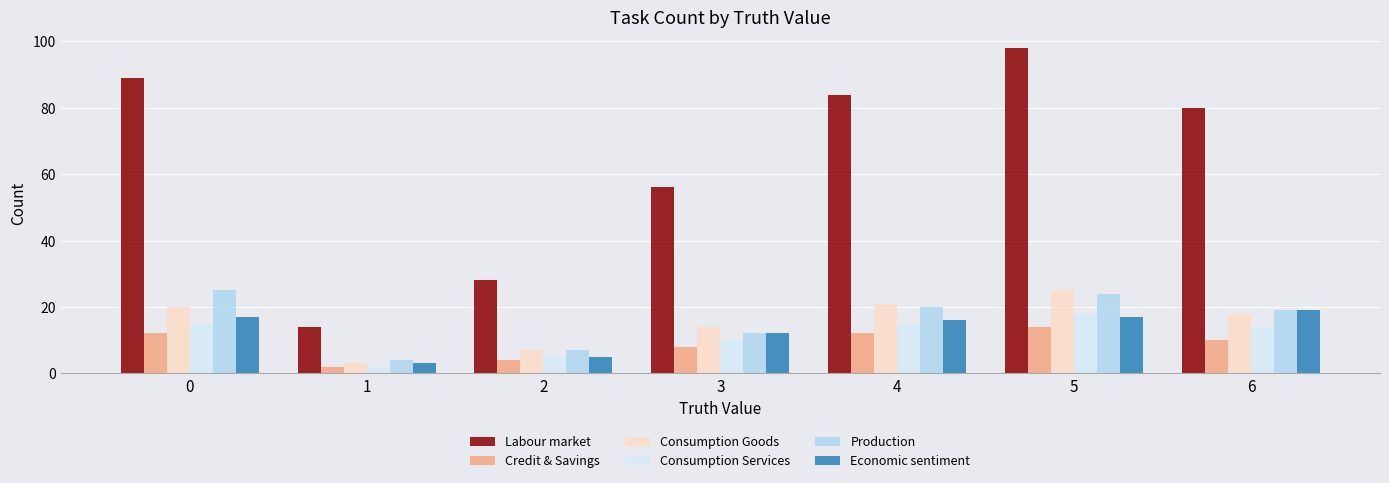

Reading left to right, what are all the values shown in this chart?

Labour market: 89	14	28	56	84	98	80
Credit & Savings: 12	2	4	8	12	14	10
Consumption Goods: 20	3	7	14	21	25	18
Consumption Services: 15	2	5	10	15	18	14
Production: 25	4	7	12	20	24	19
Economic sentiment: 17	3	5	12	16	17	19